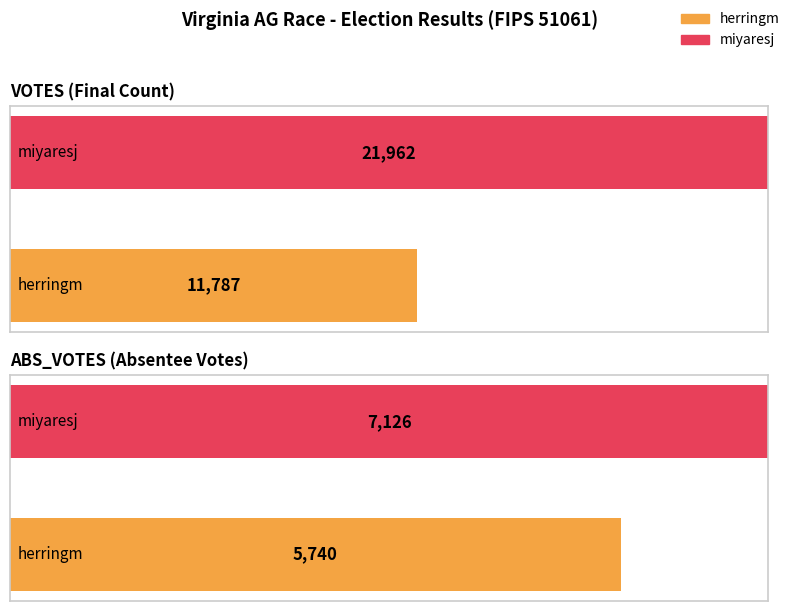

The value of miyaresj at miyaresj is 14454. True or false?

False